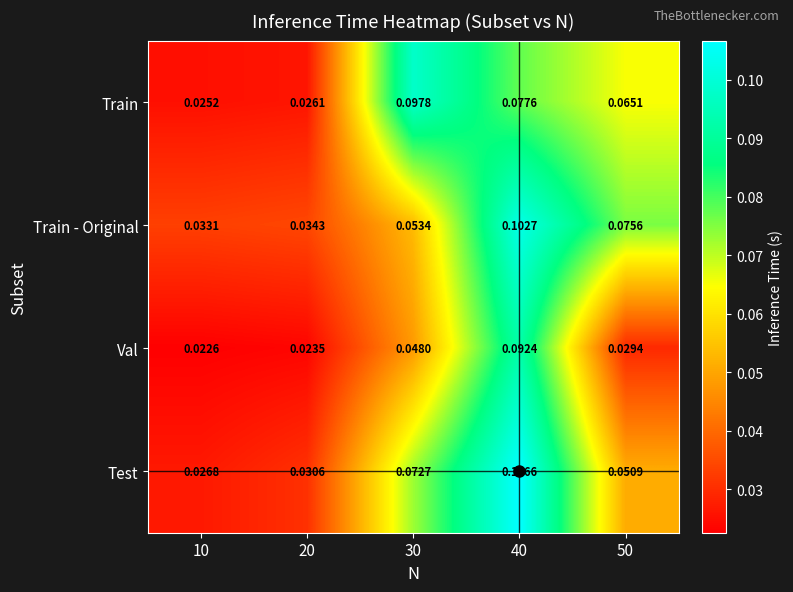

Which label corresponds to the largest value in the chart?

40